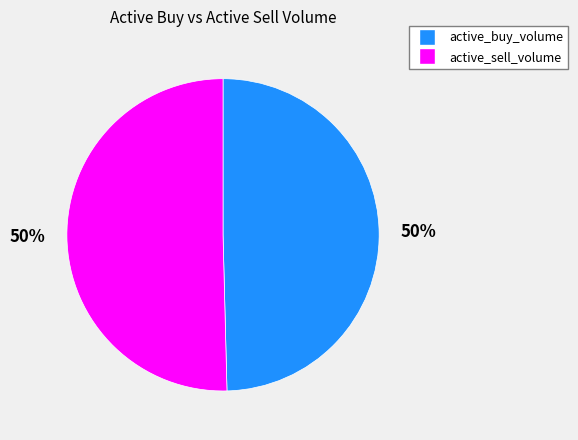

To the nearest percent, what is the average slice percentage?

50%